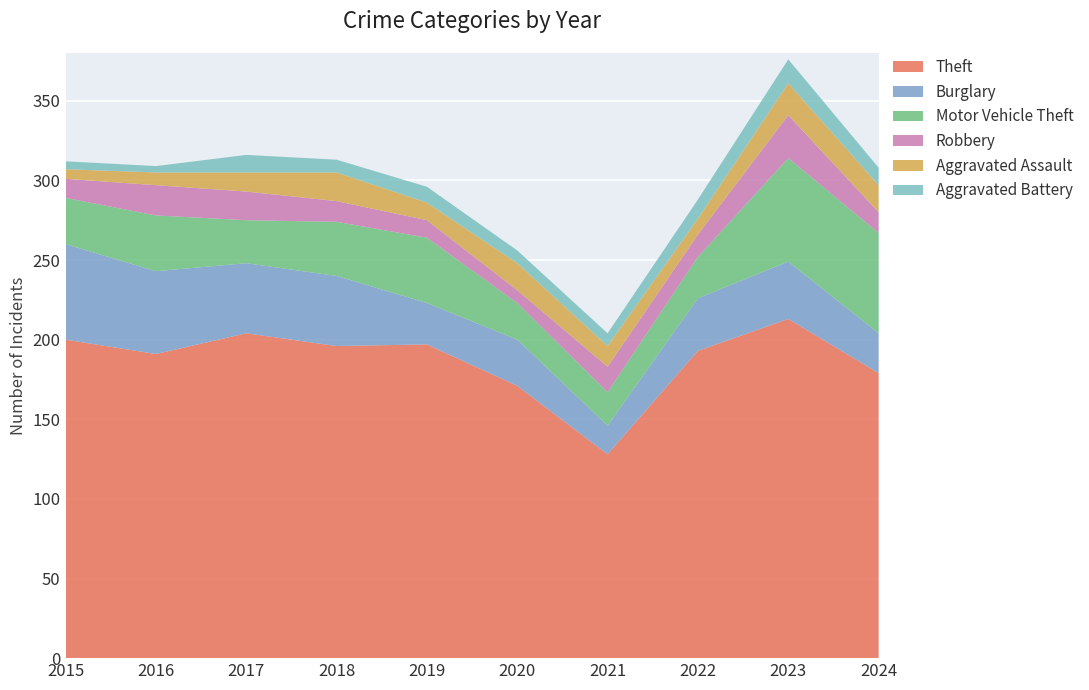

Reading left to right, what are all the values shown in this chart?

Theft: 200	191	204	196	197	171	128	193	213	179
Burglary: 60	52	44	44	26	29	18	33	36	25
Motor Vehicle Theft: 29	35	27	34	41	23	21	26	65	63
Robbery: 12	19	18	13	11	8	16	14	27	13
Aggravated Assault: 6	8	12	18	11	17	13	10	20	17
Aggravated Battery: 5	4	11	8	10	8	8	12	15	11